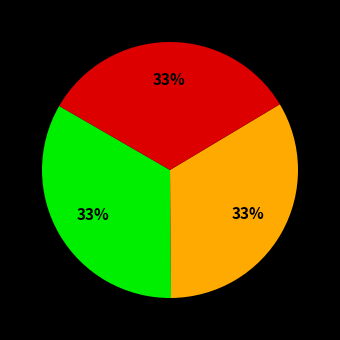

To the nearest percent, what is the average slice percentage?

33%